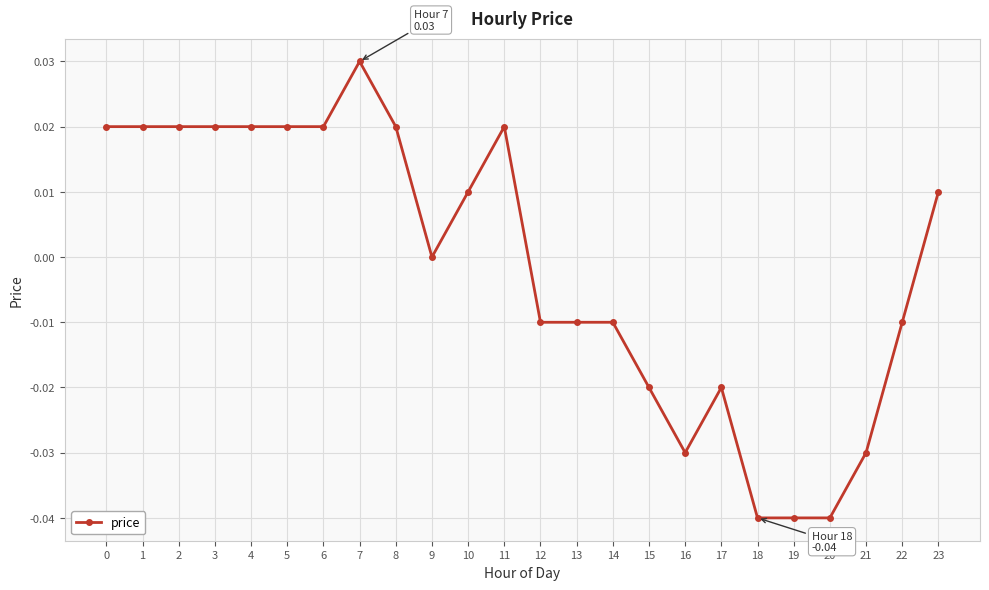

True or false: the data has more than 1 interior local peaks.

True